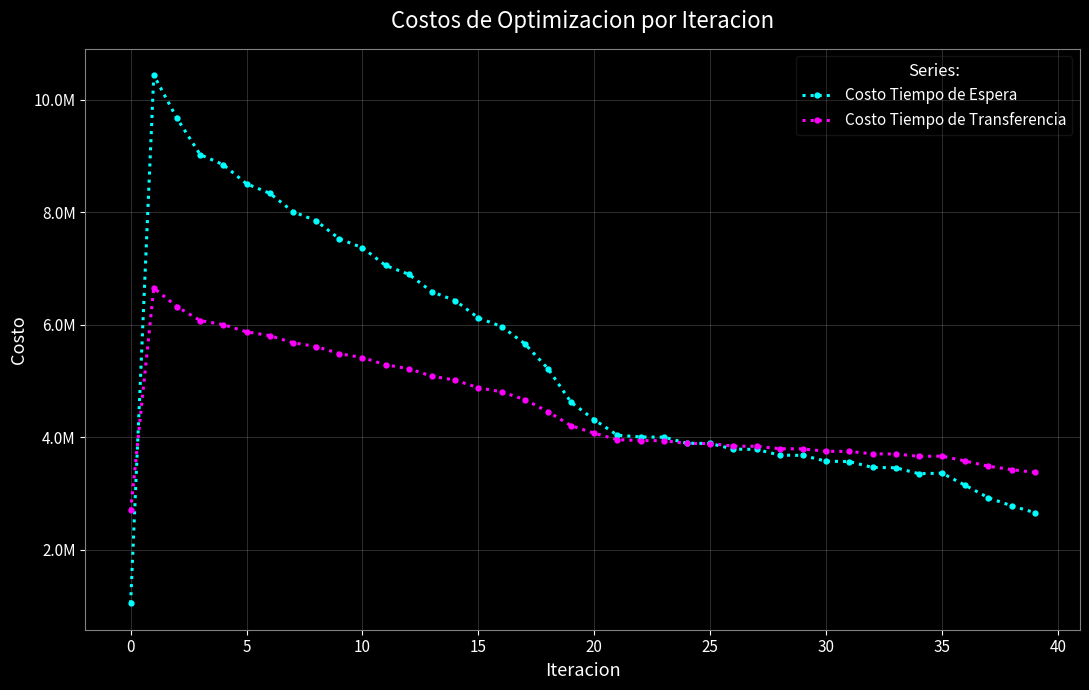

What is the maximum value for Costo Tiempo de Espera?

10433790.4